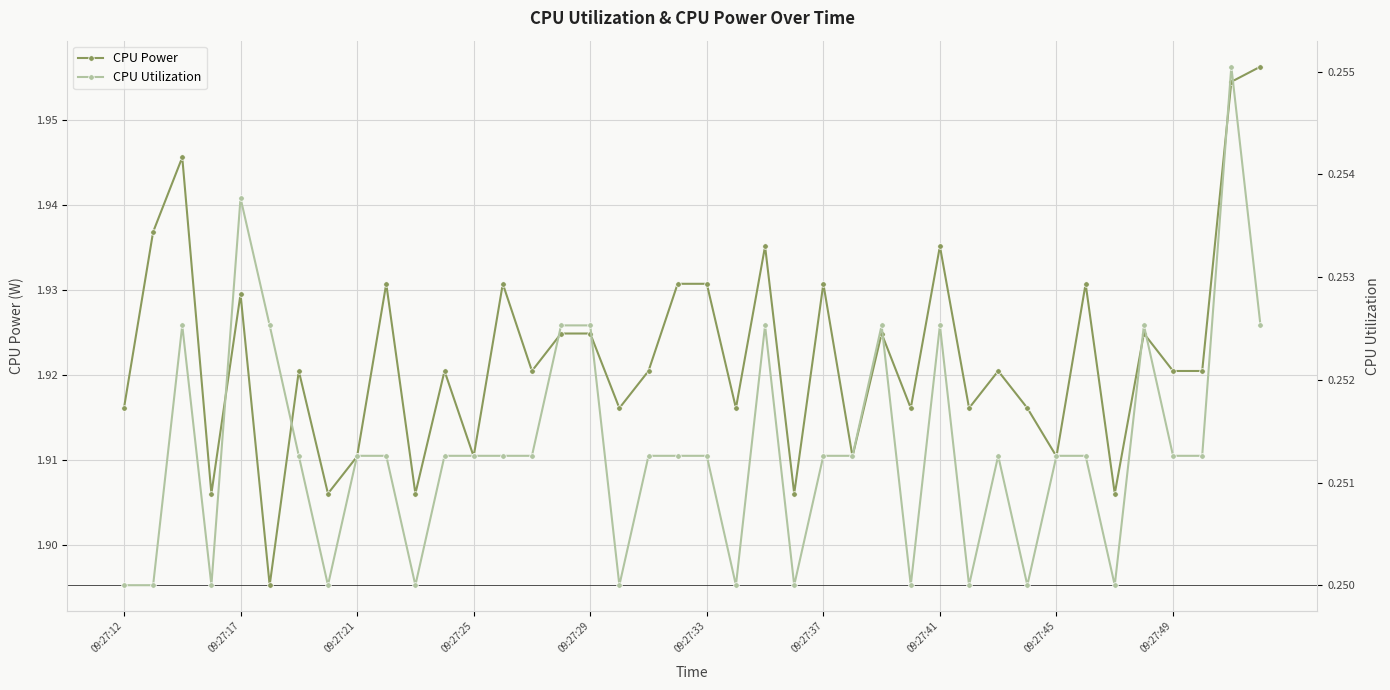

Count the CPU Power values in the range 1 to 2.

40